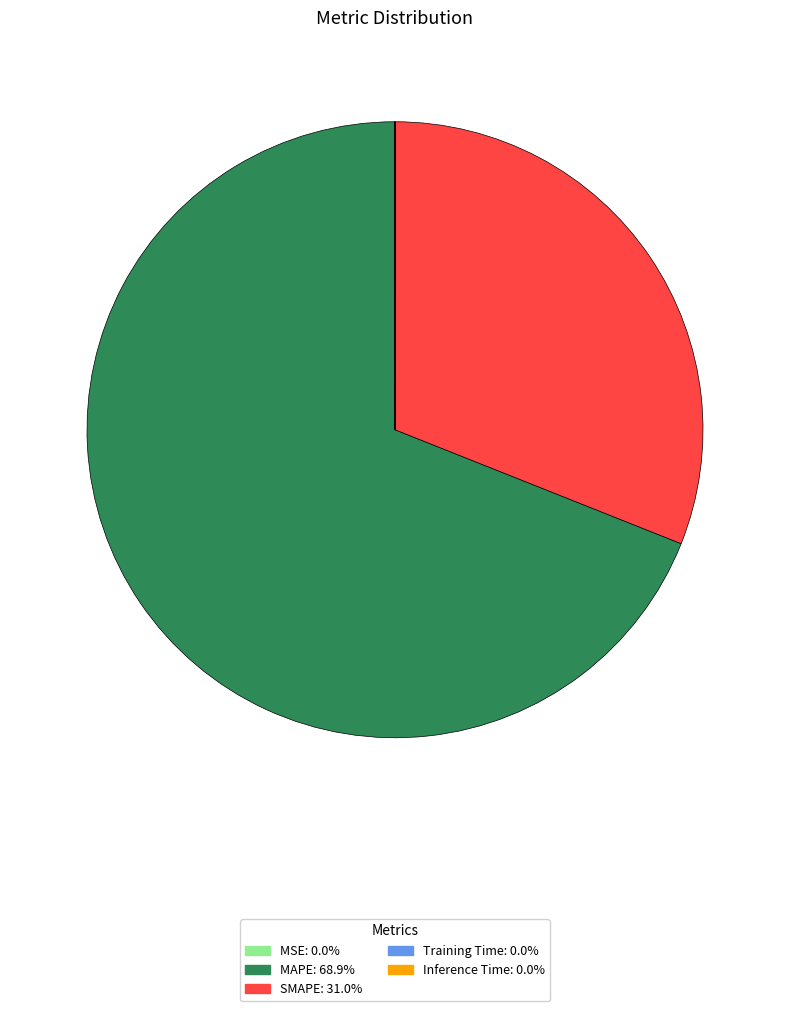

What is the ratio of the value at SMAPE: 31.0% to the value at MAPE: 68.9%?

0.5